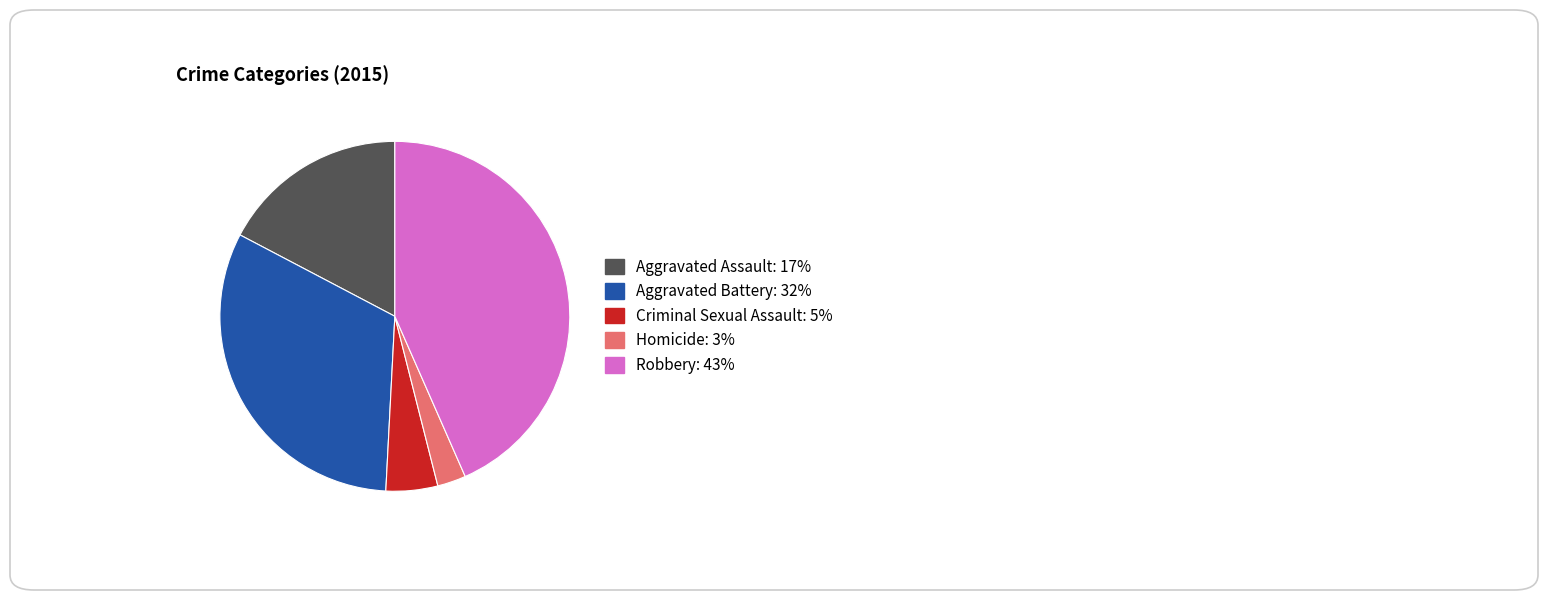

Which slice is the largest?

Robbery